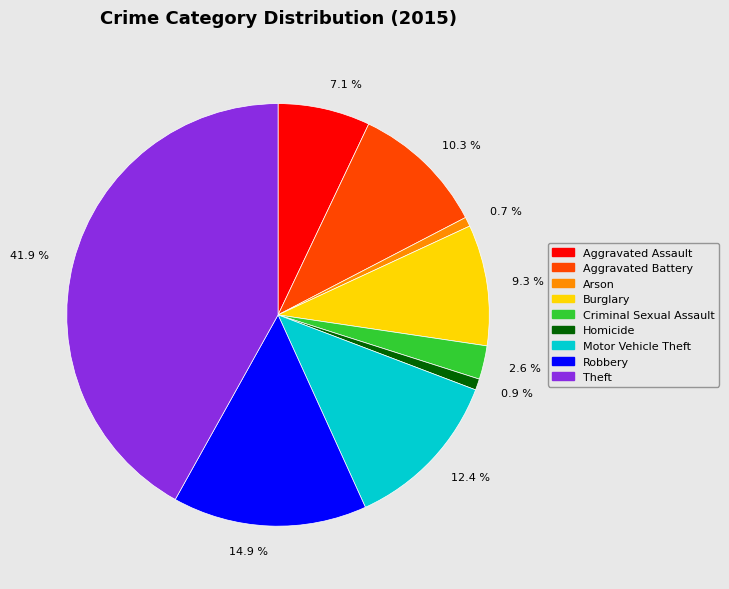

What is the total percentage of 0.7 % and 2.6 %?

3.3%